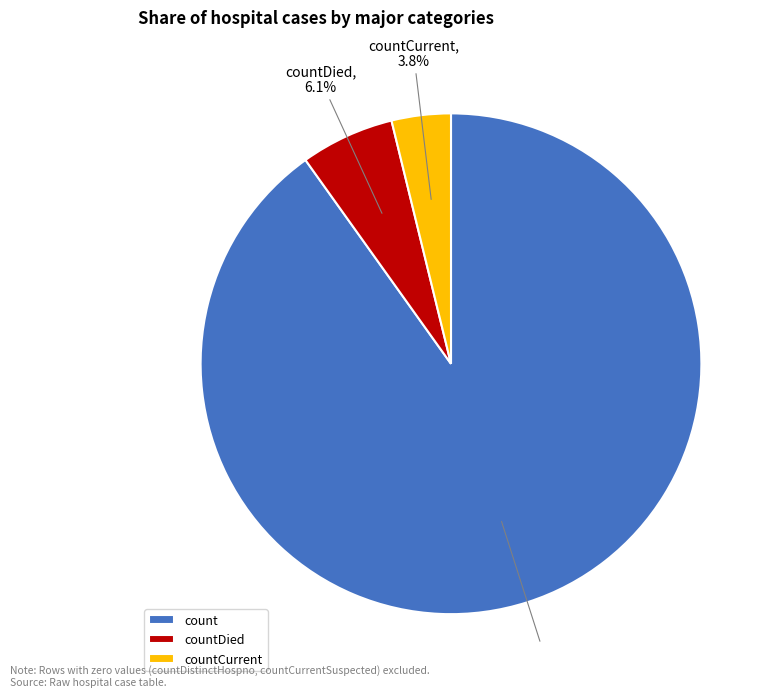

Rank the categories by value from lowest to highest.

countCurrent, countDied, count